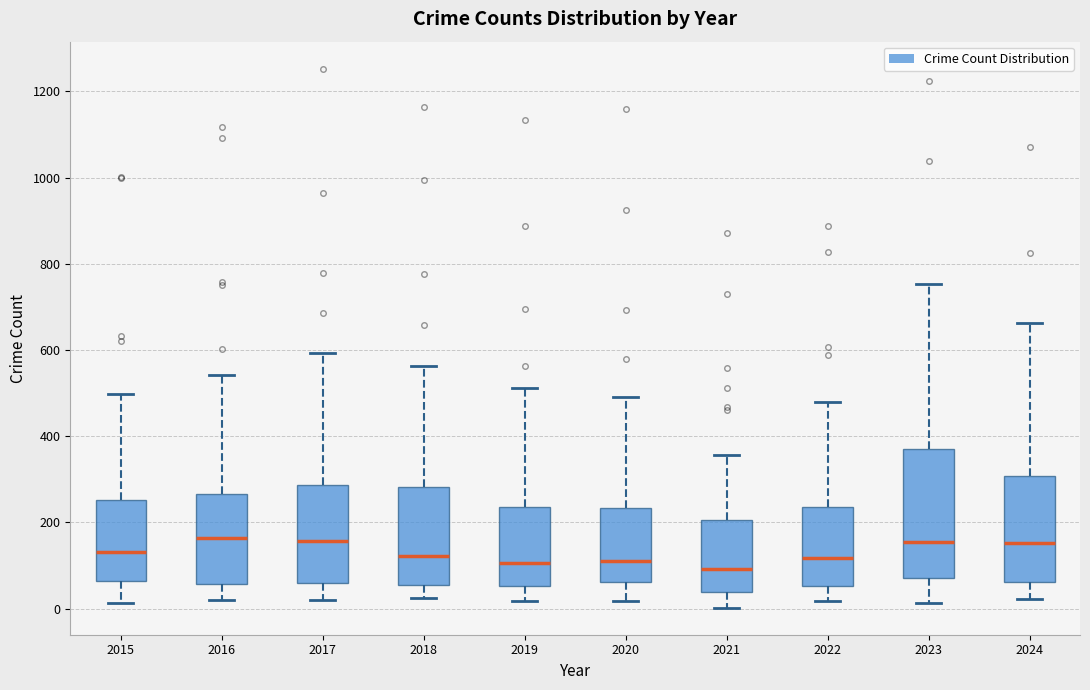

Where does the median line of the box at x = 2023 sit on the y-axis? The values are not printed on the chart, so give them approximately, as read against the axis.

160